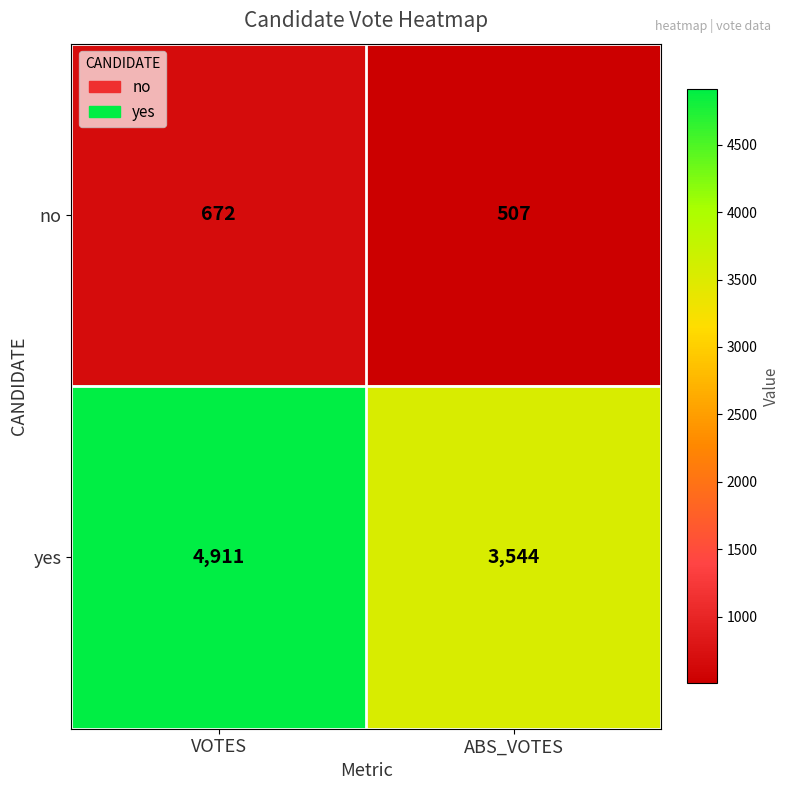

The value of yes at ABS_VOTES is 3544. True or false?

True